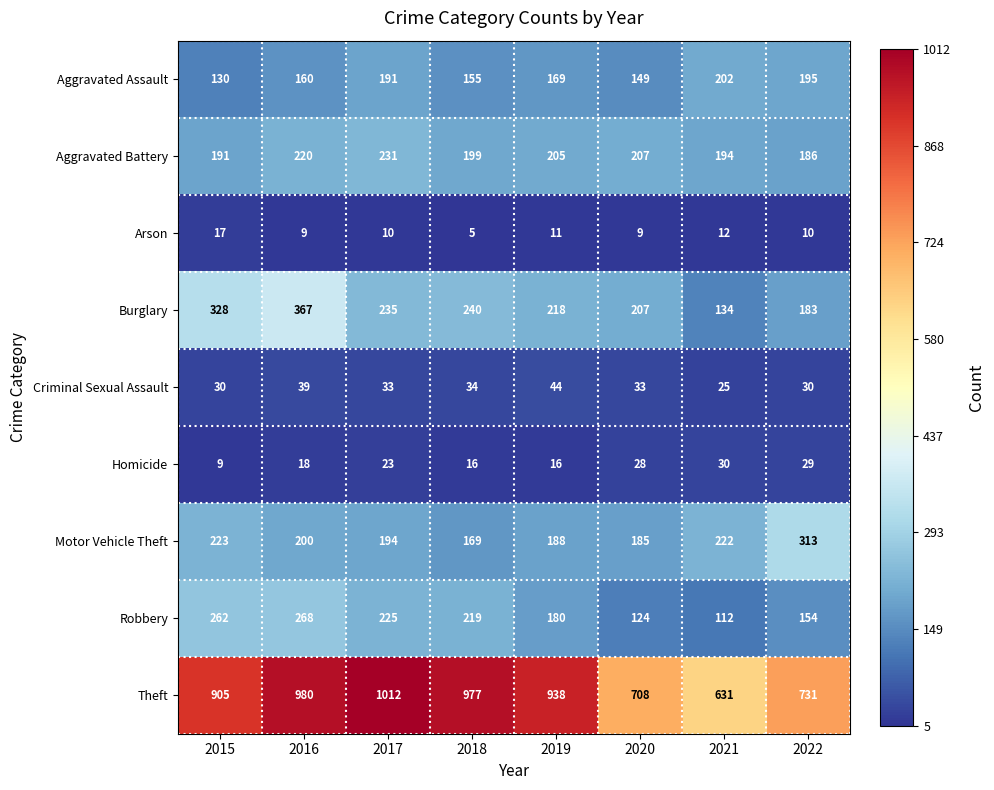

List the series in order of their peak value, highest first.

Theft, Burglary, Motor Vehicle Theft, Robbery, Aggravated Battery, Aggravated Assault, Criminal Sexual Assault, Homicide, Arson